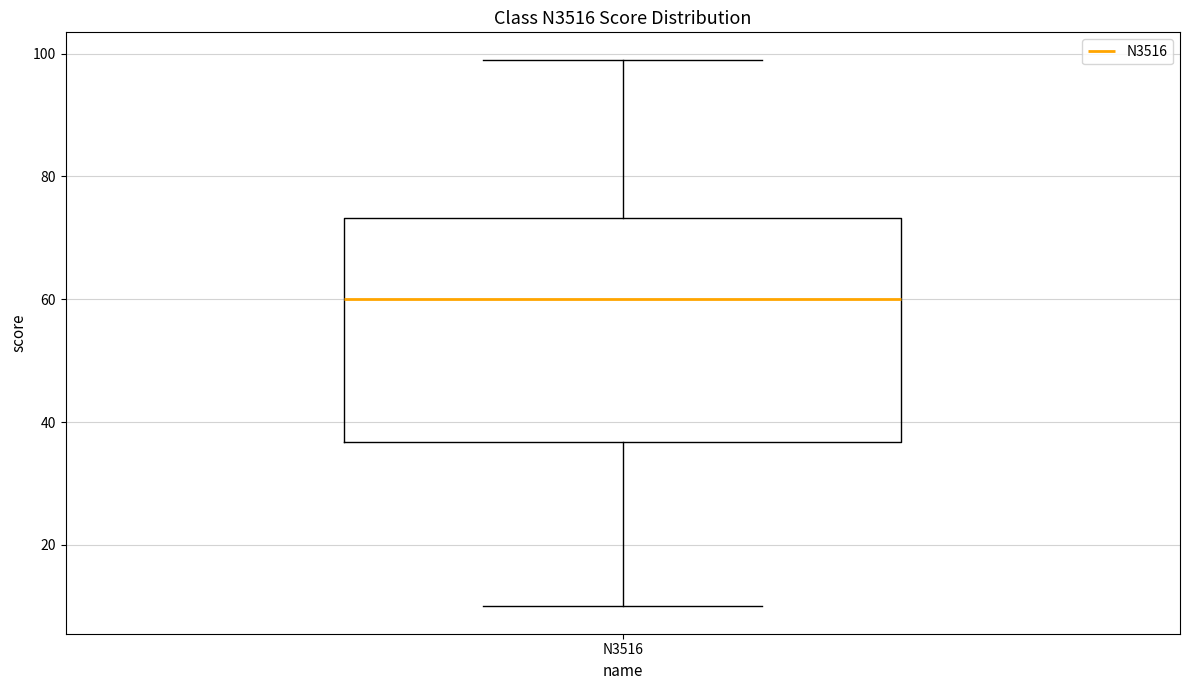

Where does the lower whisker of the box for N3516 end on the y-axis? The values are not printed on the chart, so give them approximately, as read against the axis.

10